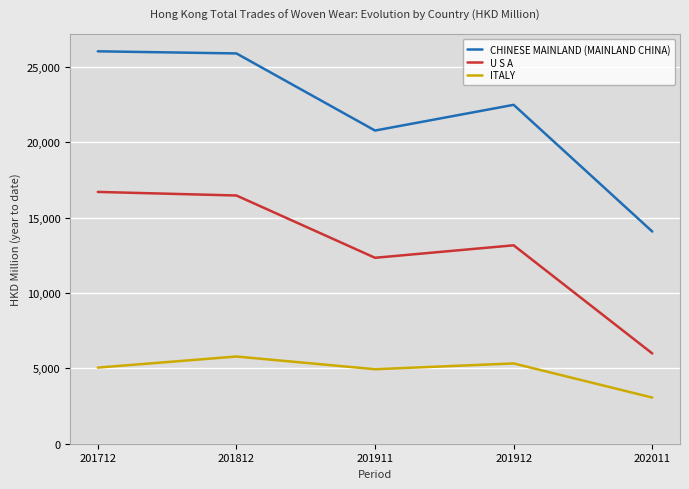

Which series has the widest spread of values?

CHINESE MAINLAND (MAINLAND CHINA)